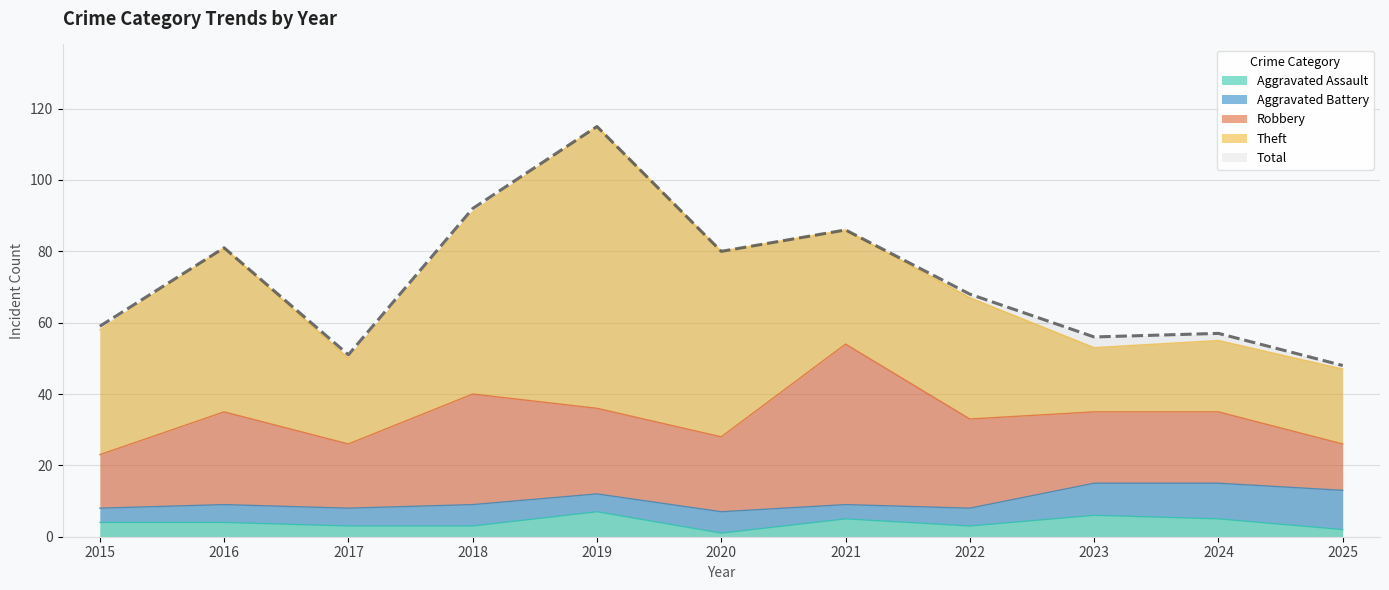

At which label does Aggravated Battery first exceed 5?

2018